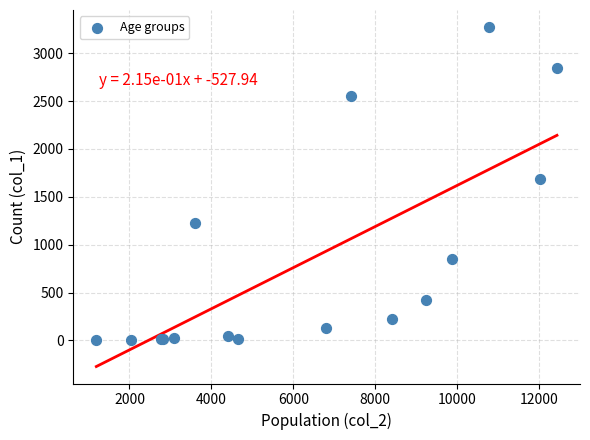

What Y value in the scatter plot is closest to 1638?

1690